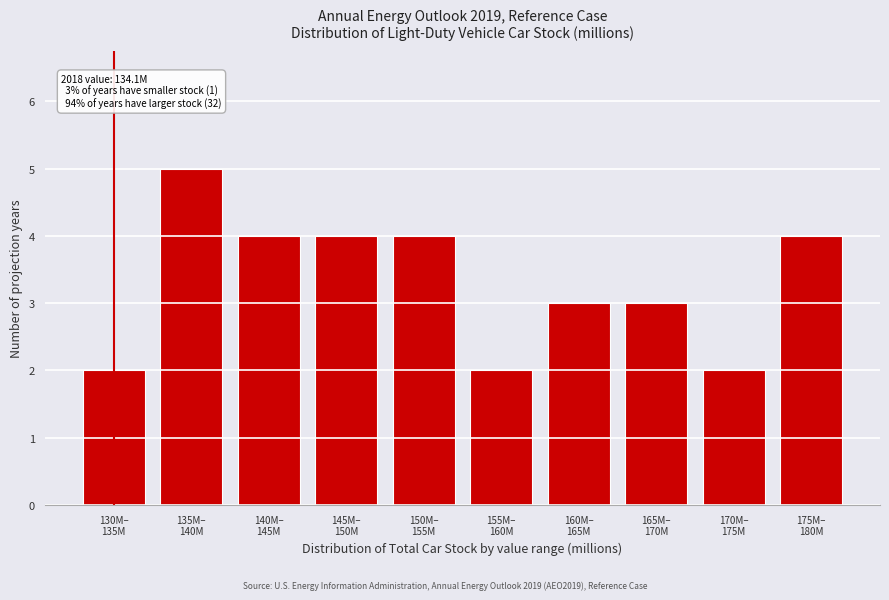

Reading right to left, what are all the values shown in this chart?

4	2	3	3	2	4	4	4	5	2